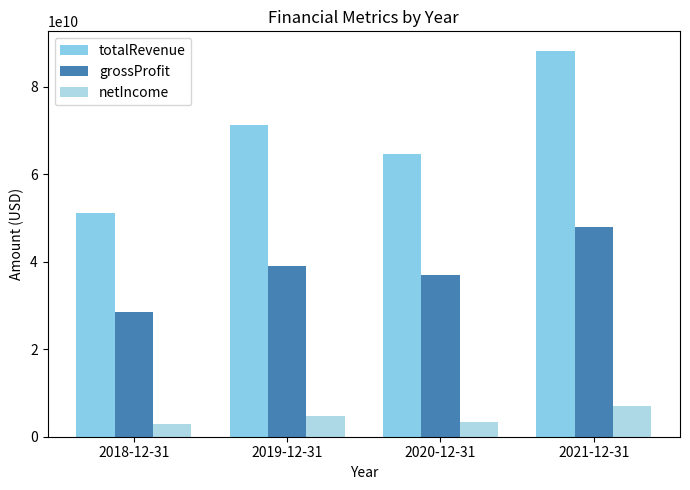

What is the label of the 3rd bar from the right?

2019-12-31